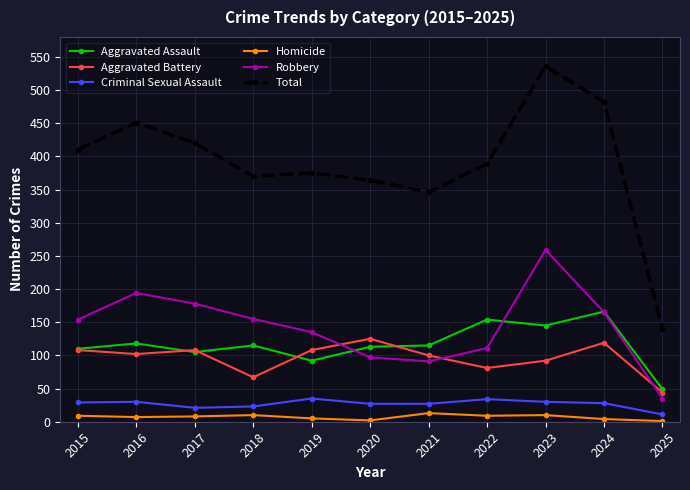

What is the total value across all series at 2020?

728